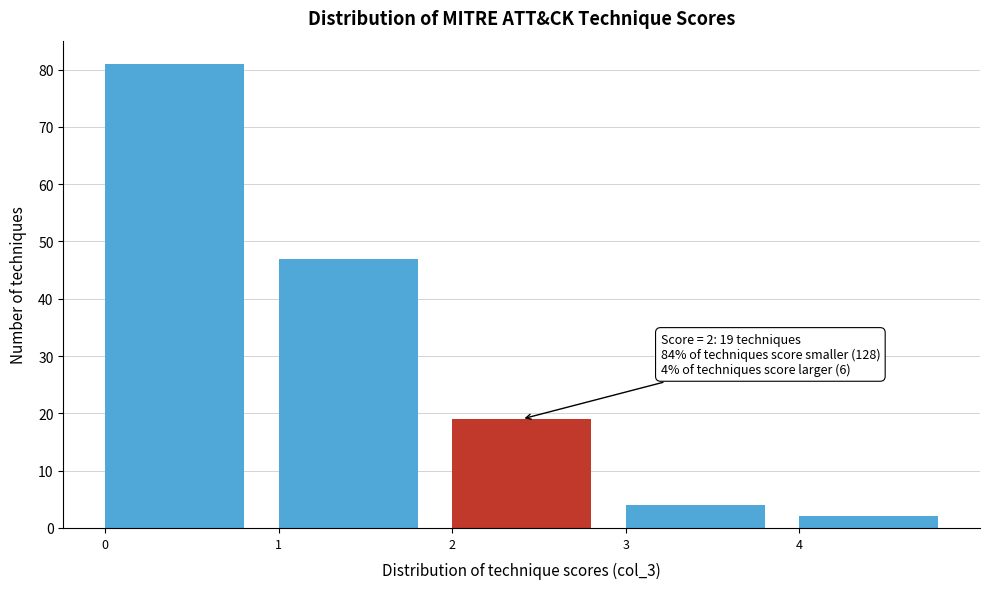

Over which range of the x-axis is the bar tallest?

0 to 1